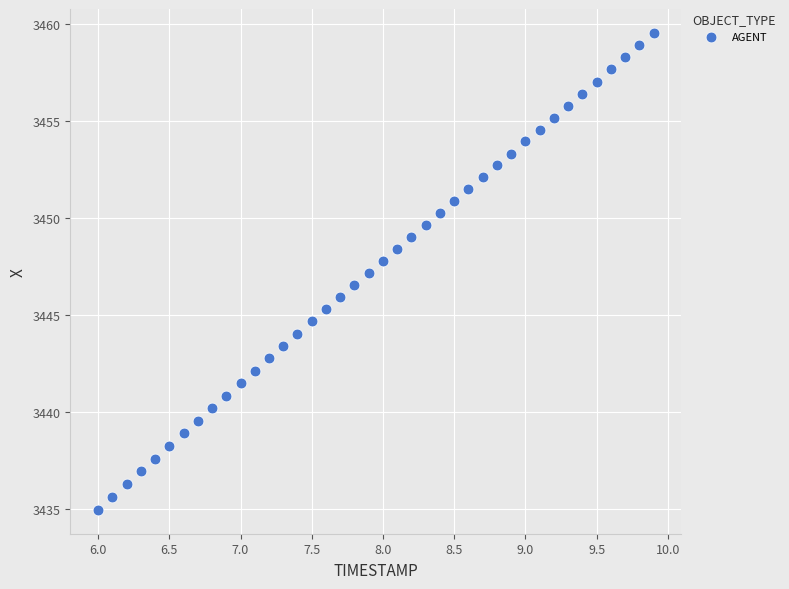

What is the range of Y values (max minus min)?

24.6